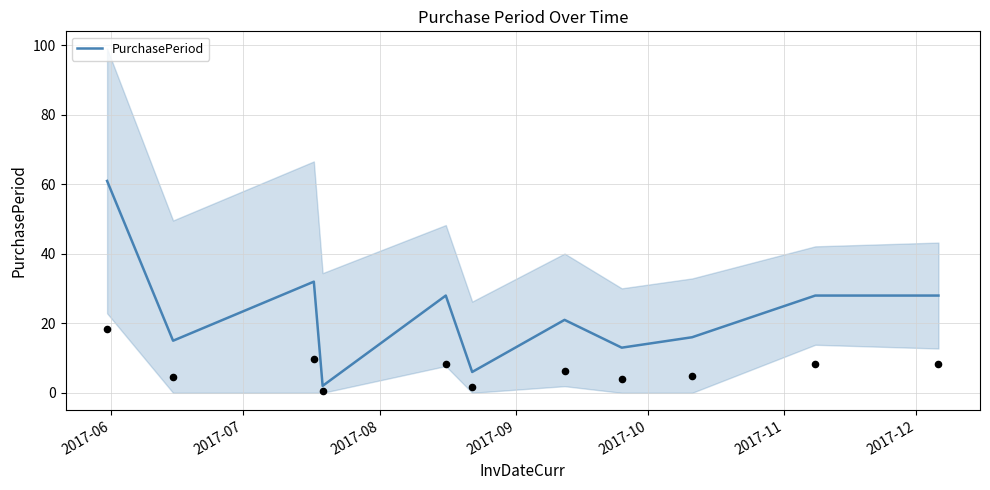

Between 2017-09 and 2017-12, which is larger?

2017-12